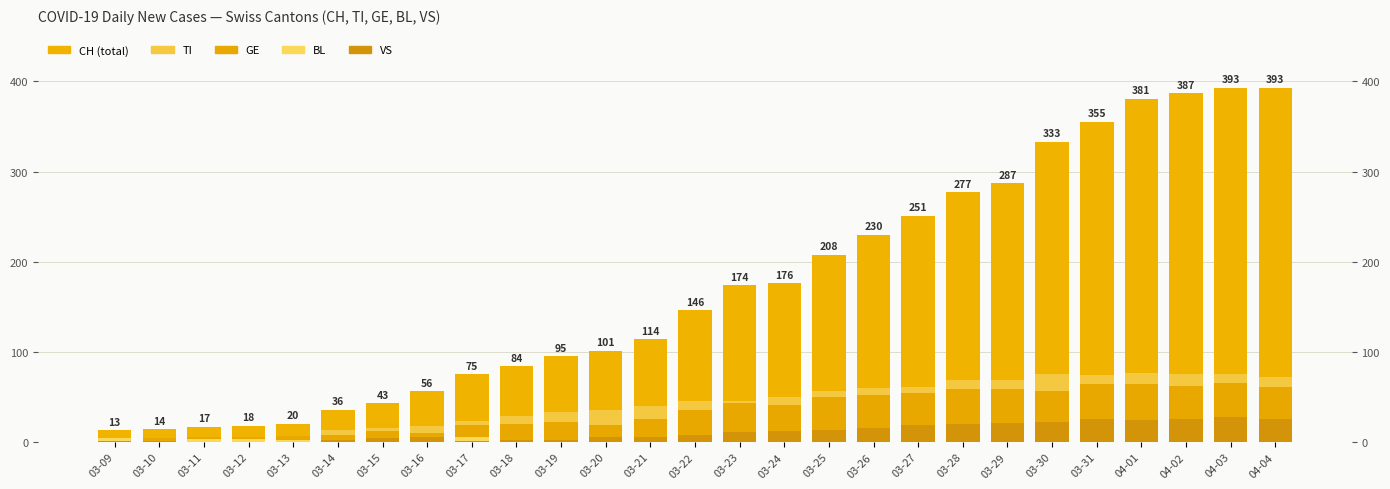

The value of TI at 03-09 is 0. True or false?

True